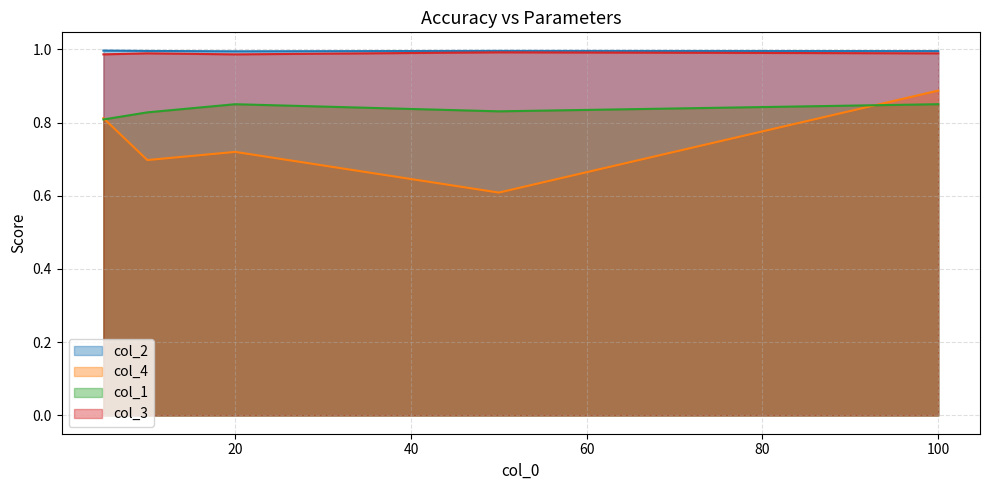

What is the value of the col_1 point at the 4th from the left?

0.8